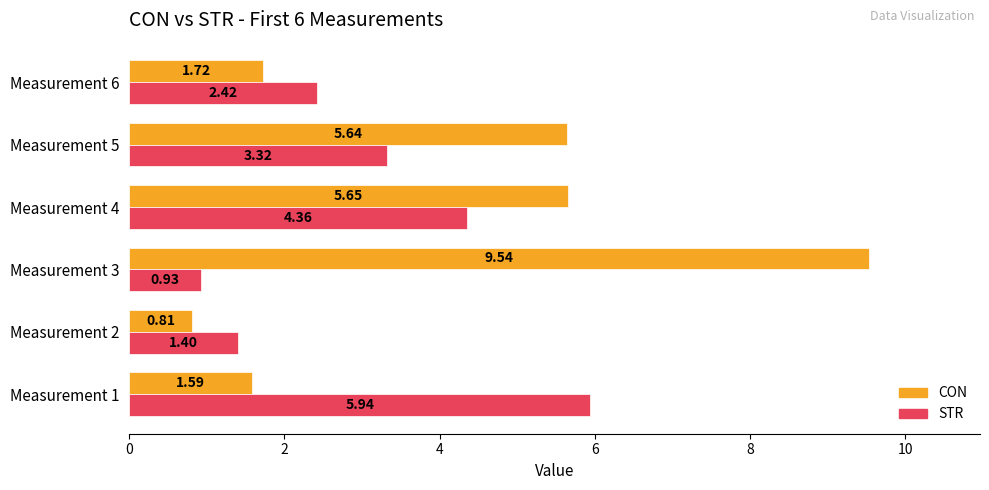

List the series in order of their peak value, lowest first.

STR, CON